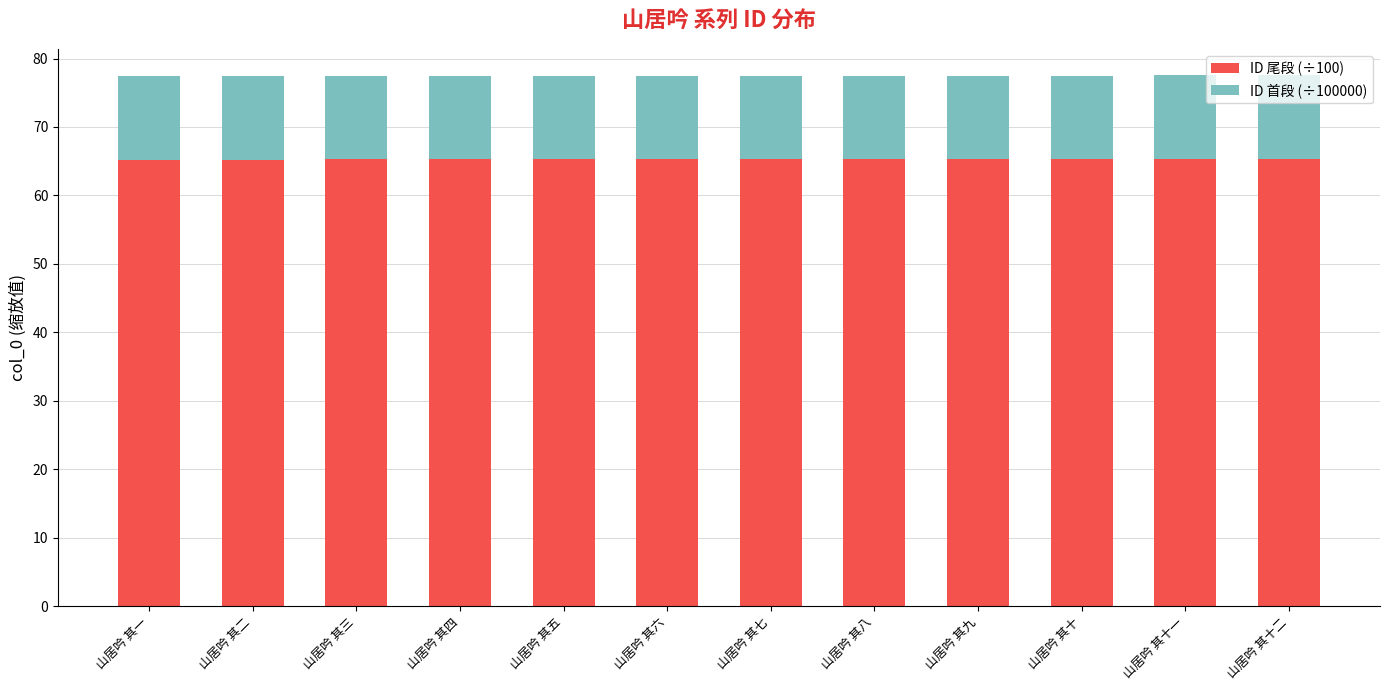

What is the total value across all series at 山居吟 其九?

77.5